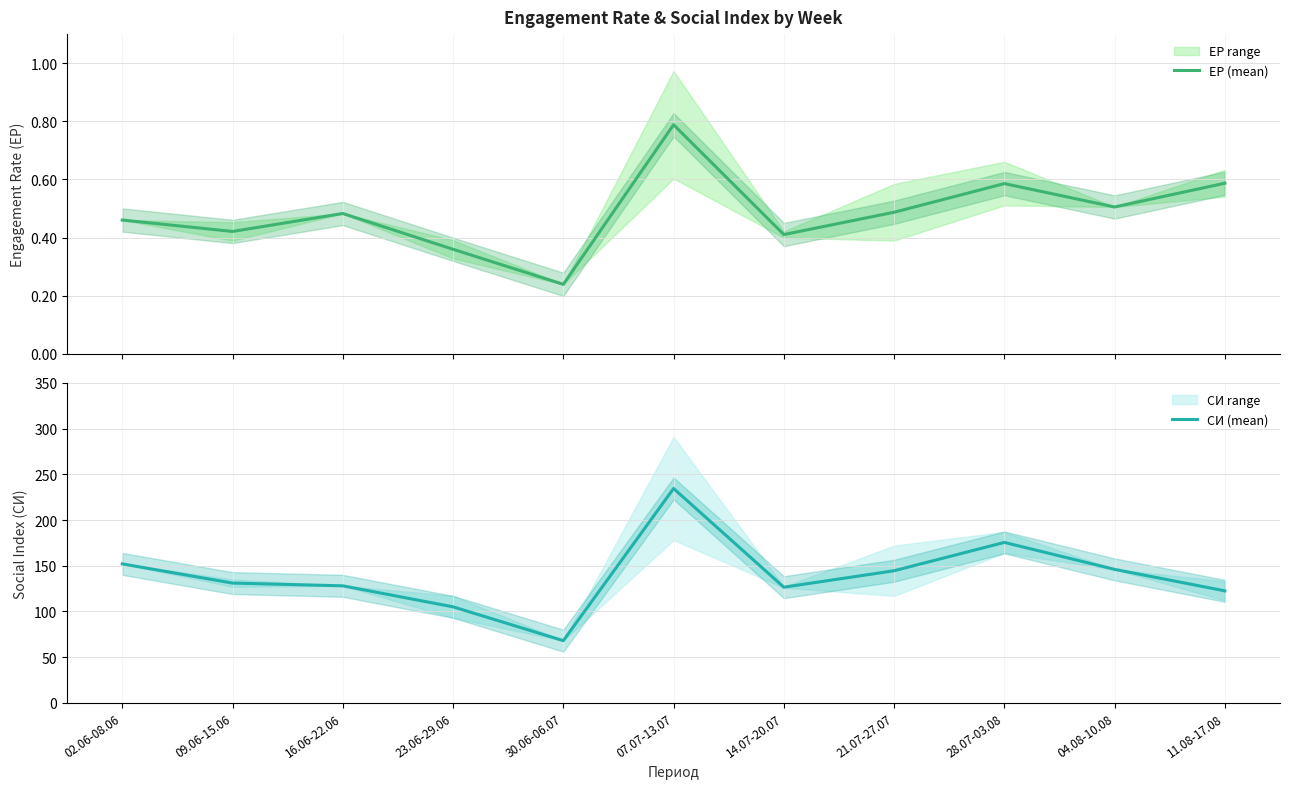

List the labels in order of СИ (mean) value, largest first.

07.07-13.07, 28.07-03.08, 02.06-08.06, 04.08-10.08, 21.07-27.07, 09.06-15.06, 16.06-22.06, 14.07-20.07, 11.08-17.08, 23.06-29.06, 30.06-06.07